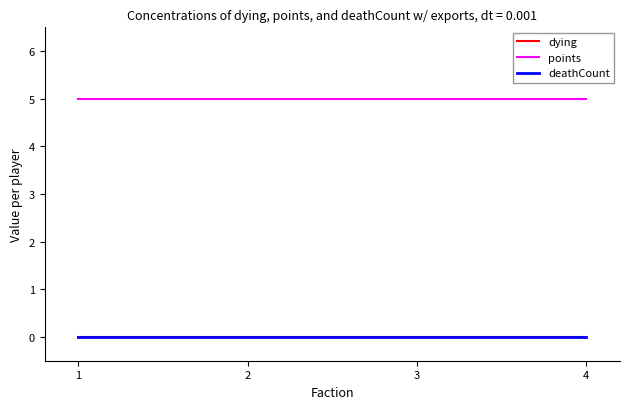

How many lines are shown in the chart?

3